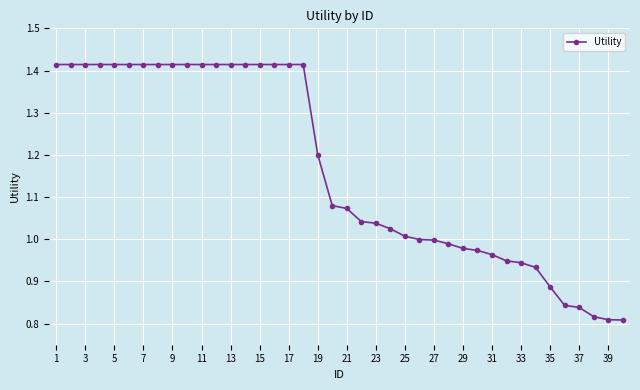

What is the sum of all values?

46.7